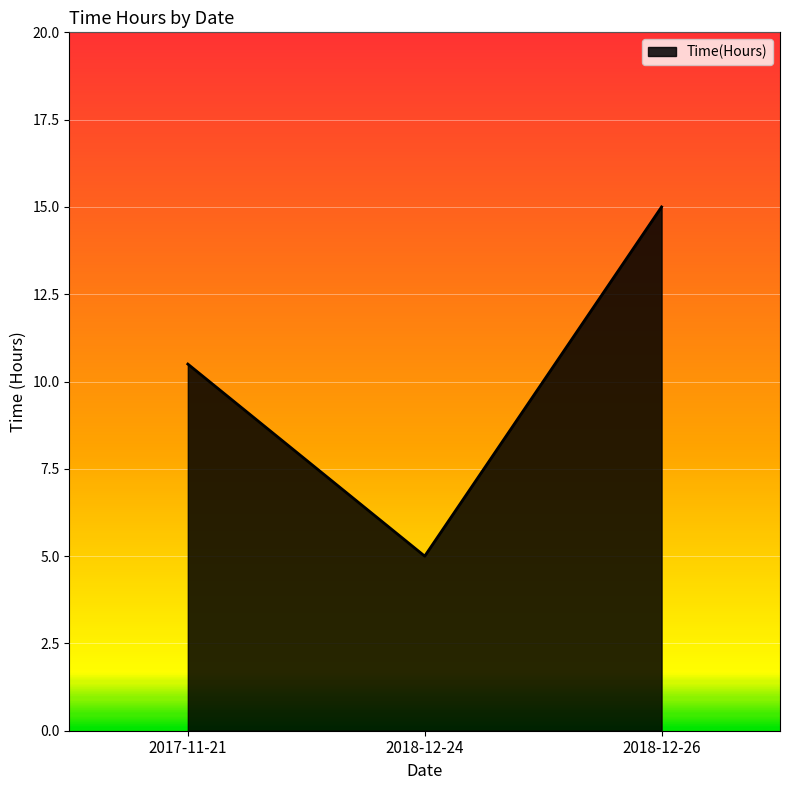

What position from the right is 2017-11-21?

3